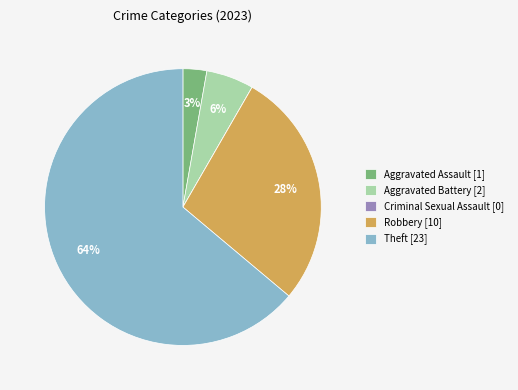

To the nearest percent, what percentage of the pie is Robbery [10]?

28%